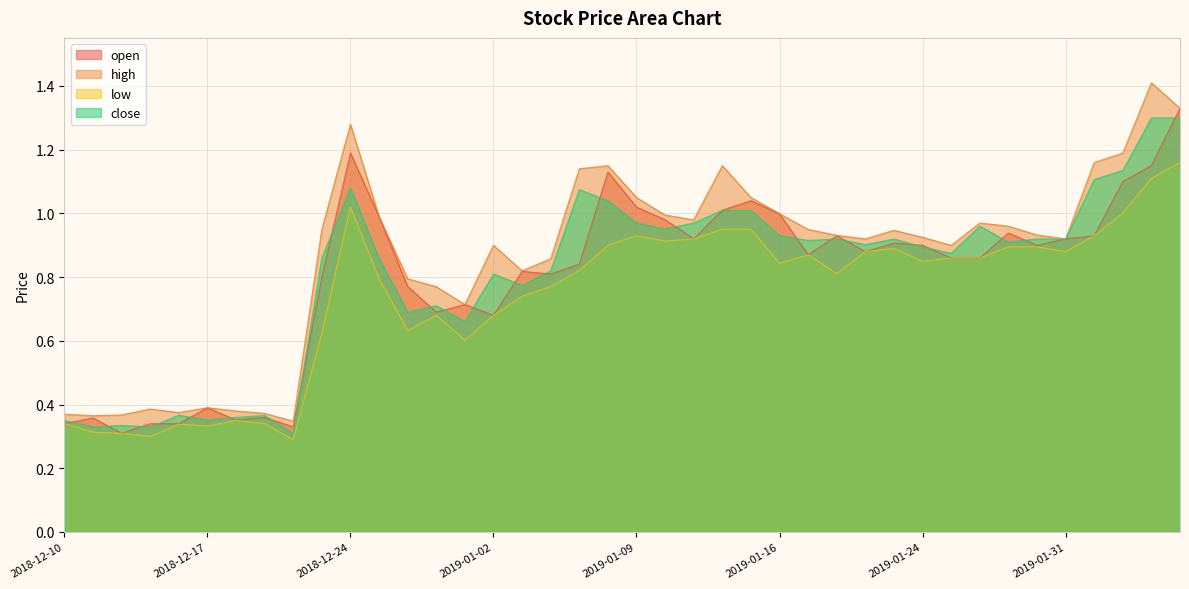

Where do close and open first cross each other?

2018-12-10 and 2018-12-11